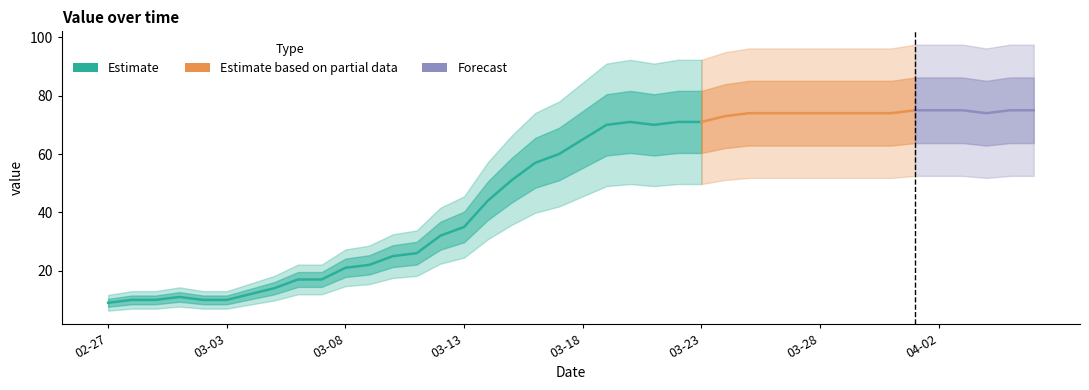

The Estimate series shows 70 at 2020-03-21. True or false?

True